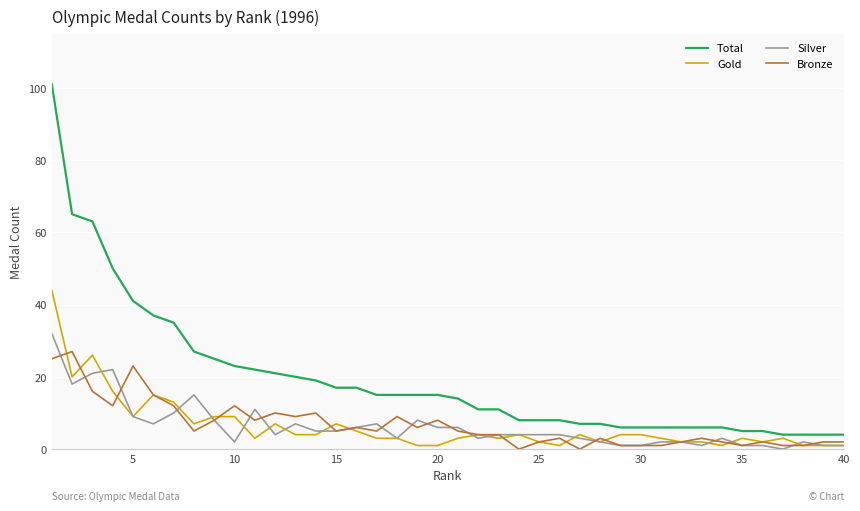

True or false: Total and Gold intersect in this chart.

False